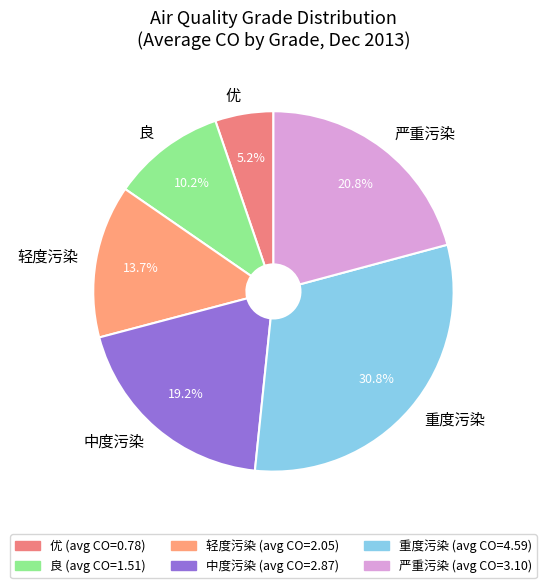

Combined, do 轻度污染 and 优 account for over 50%?

No